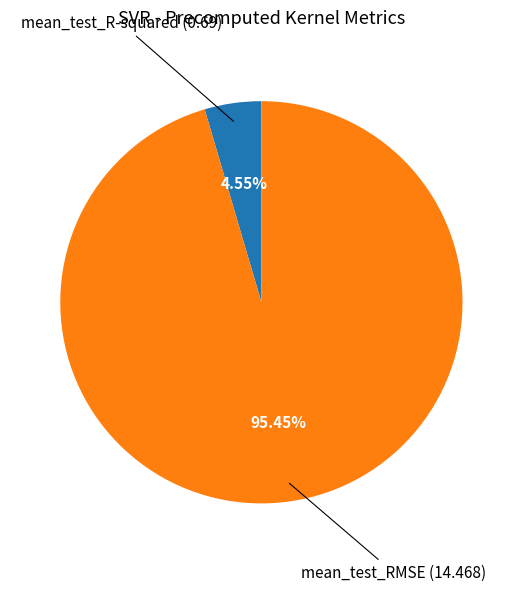

Between mean_test_R-squared and mean_test_RMSE, which is larger?

mean_test_RMSE